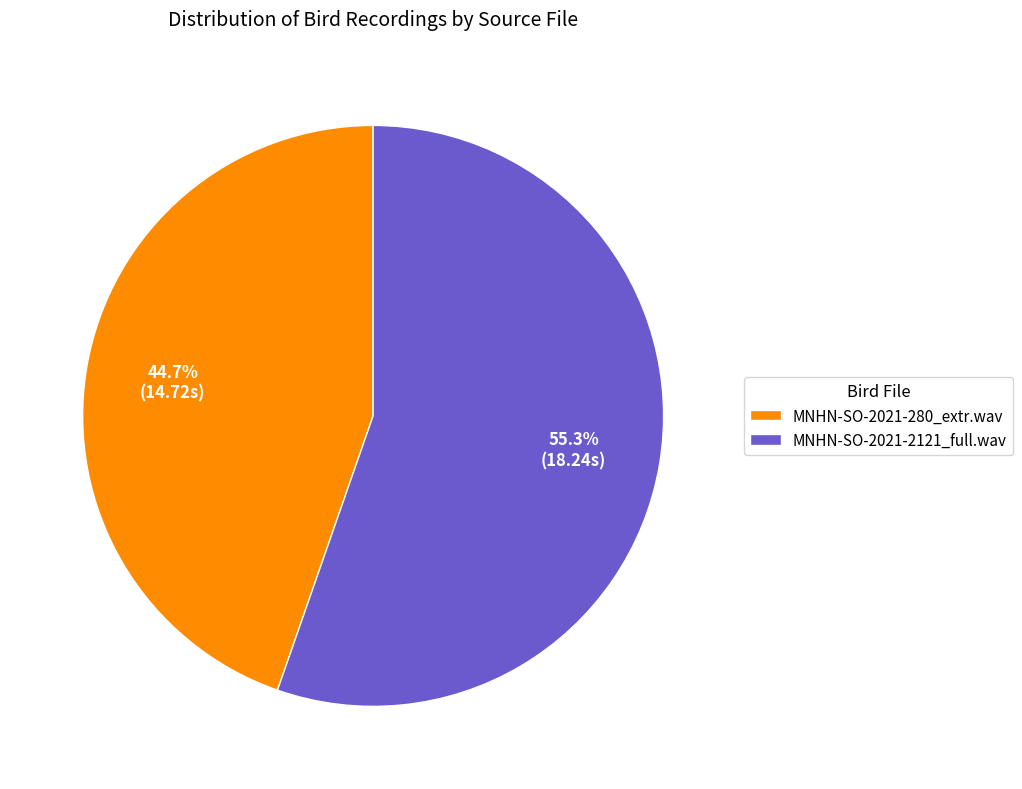

What is the ratio of the value at MNHN-SO-2021-280_extr.wav to the value at MNHN-SO-2021-2121_full.wav?

0.8